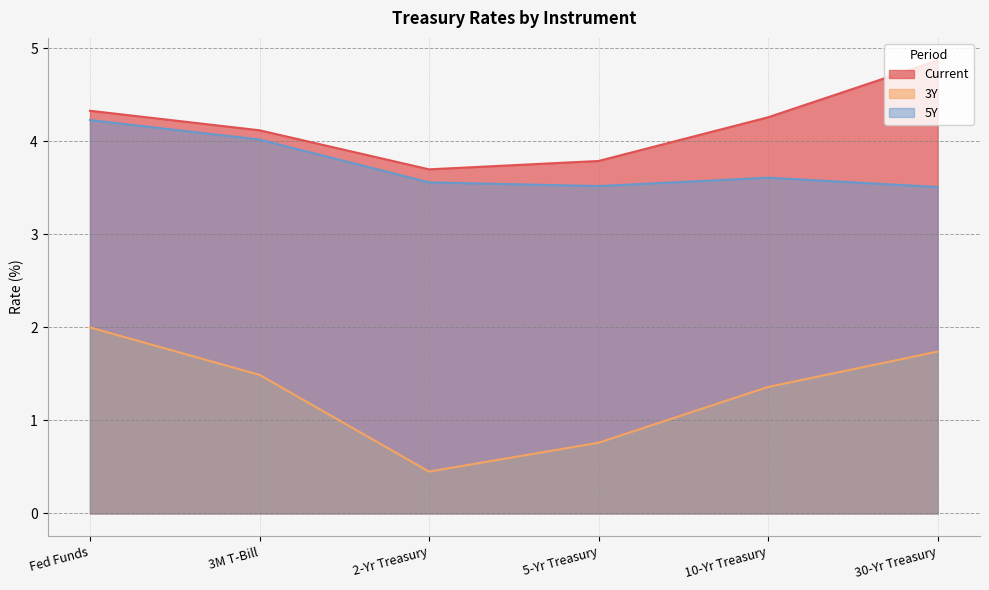

How many lines are shown in the chart?

3